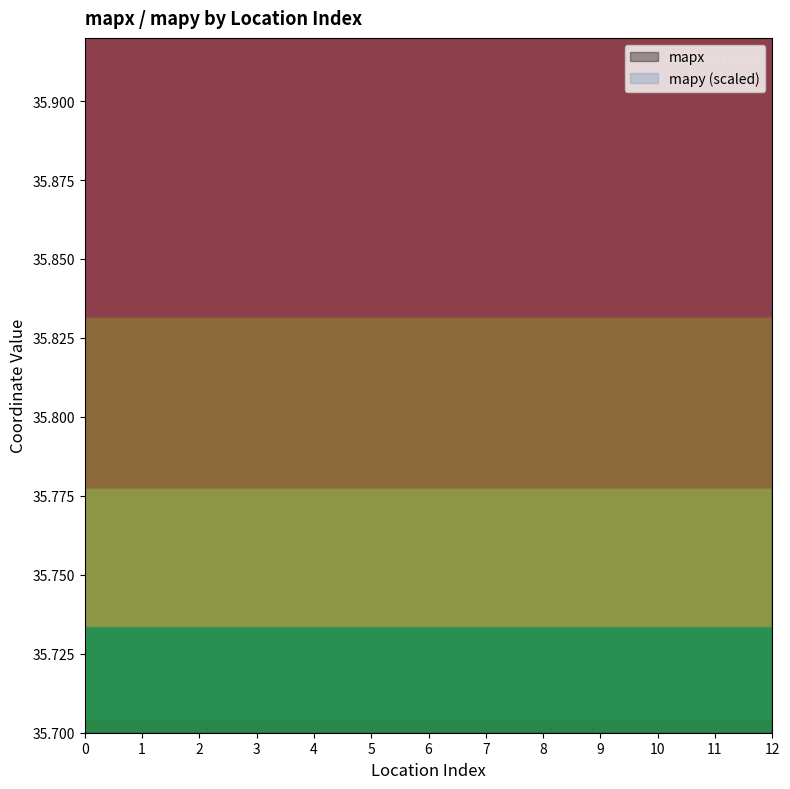

How many intersections are there between mapx and mapy (scaled)?

7